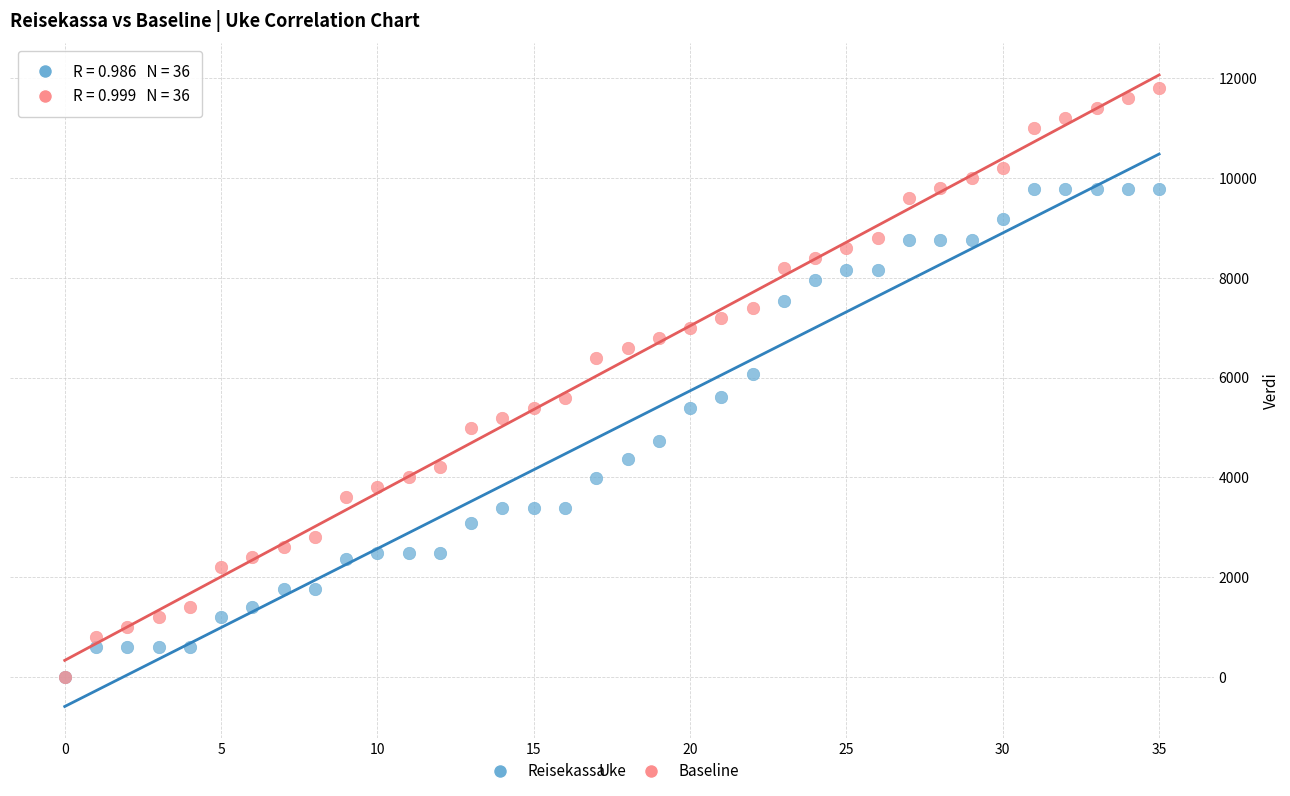

What are all the series names shown in the legend?

Reisekassa, Baseline